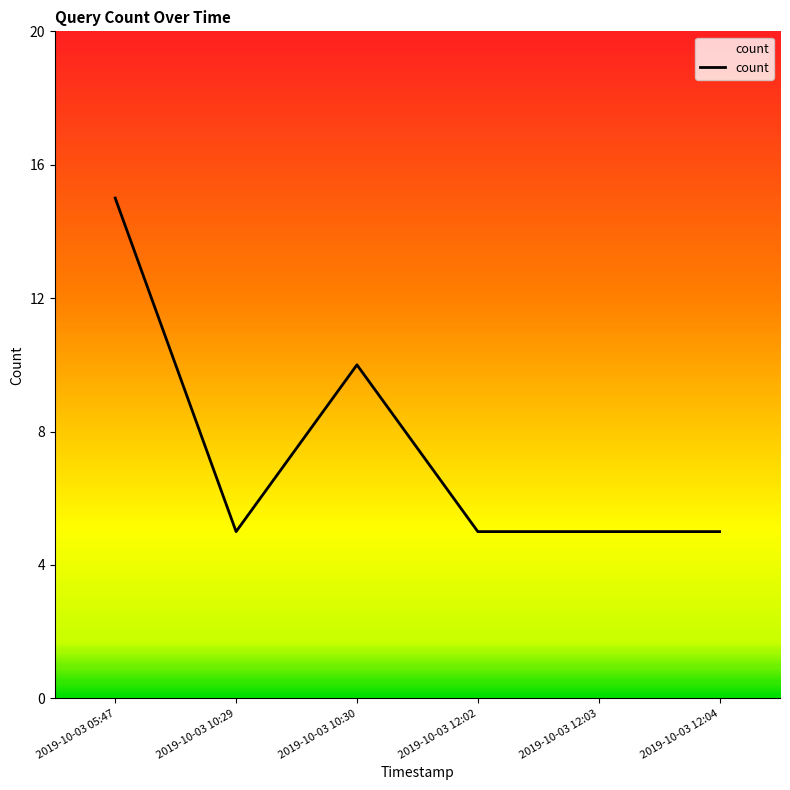

Count the values in the range 5 to 10.

5